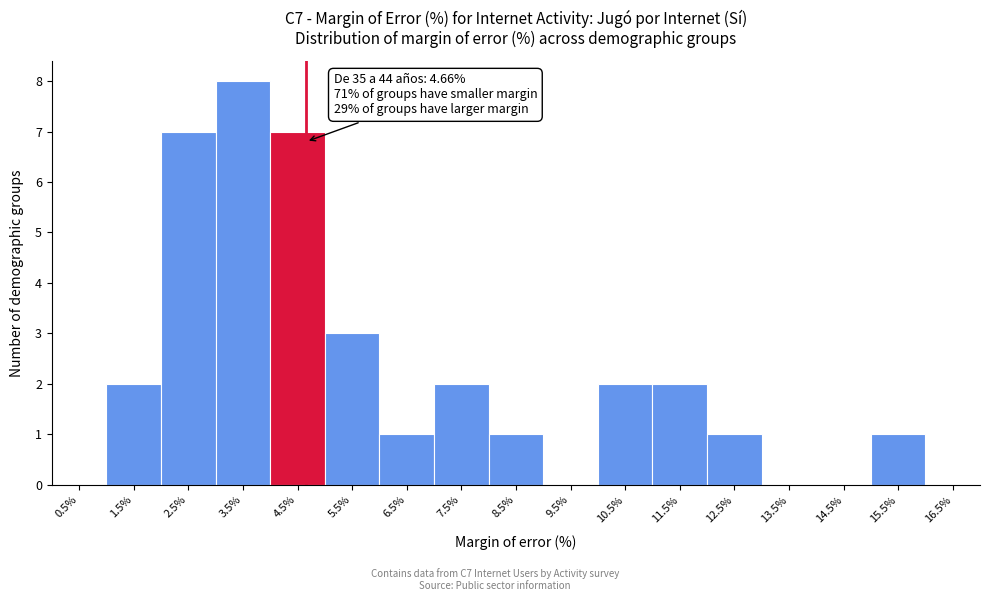

Over which range of the x-axis is the bar tallest?

3 to 4